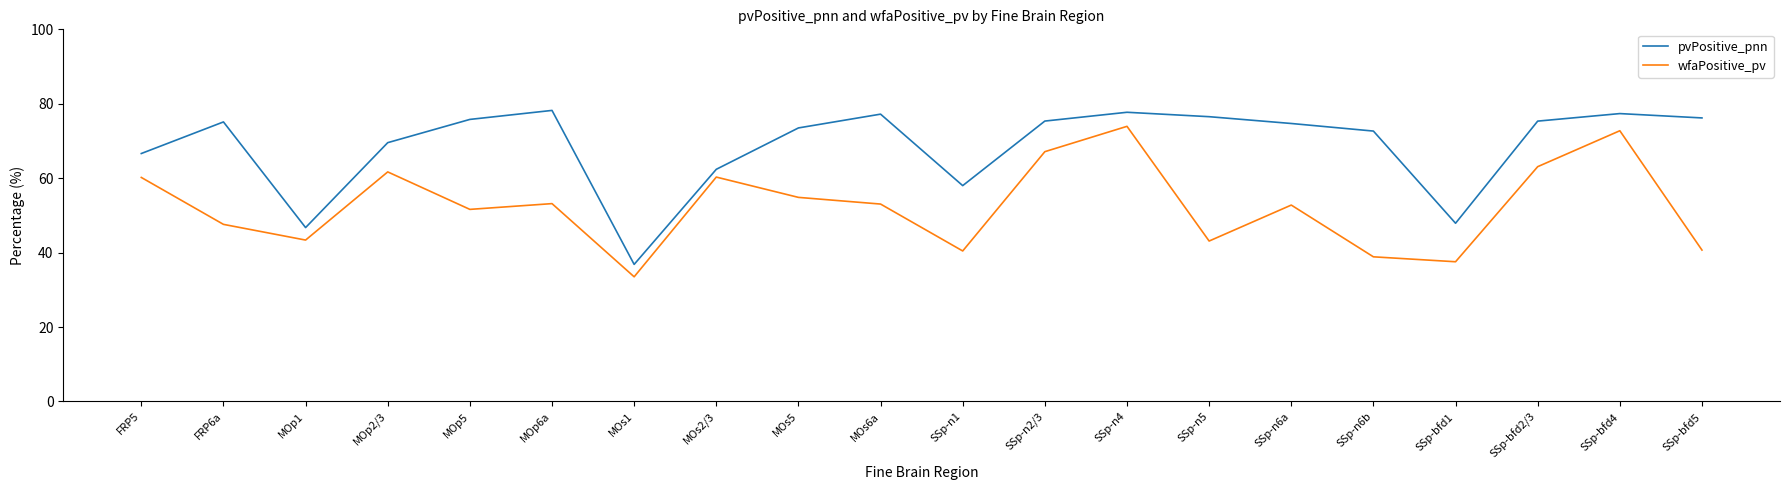

What is the sum of all pvPositive_pnn values?

1373.7